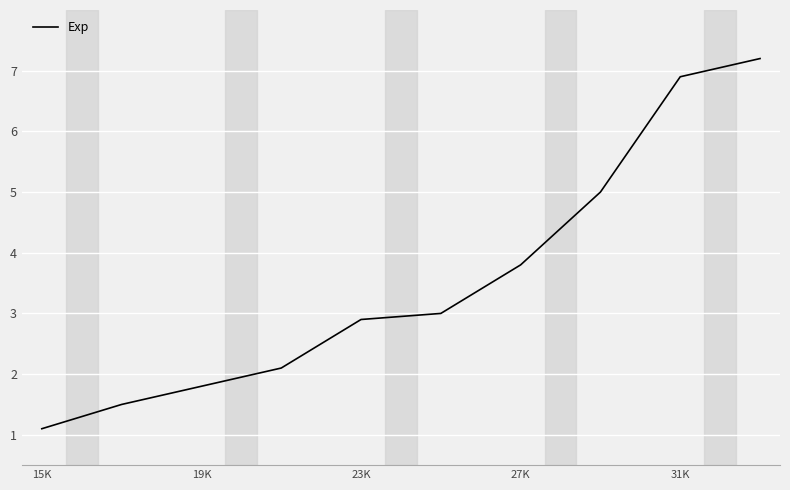

Count the number of categories in the chart.

10